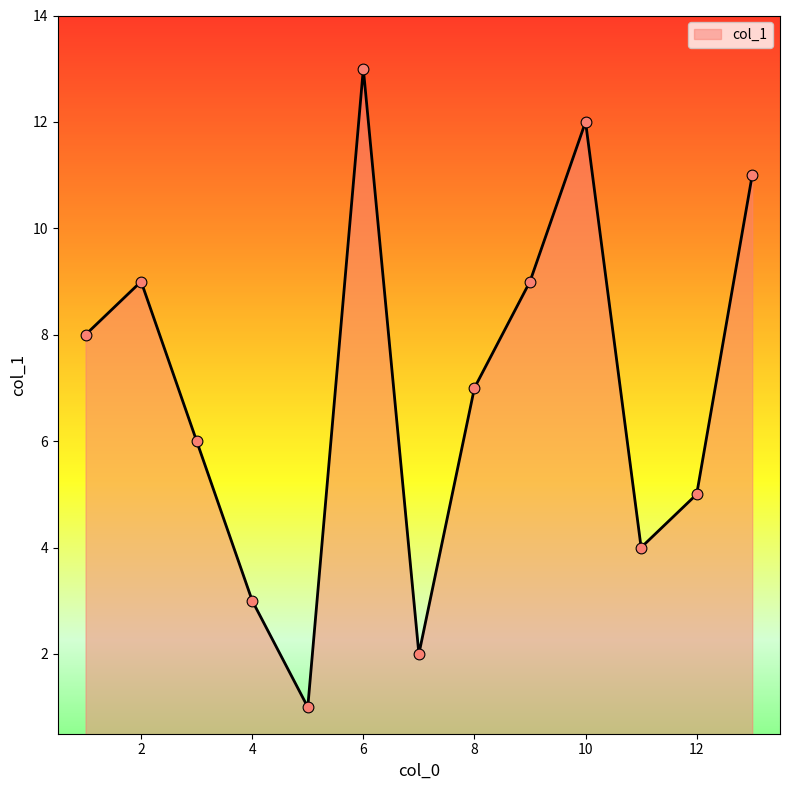

What is the difference between the maximum and minimum values?

12